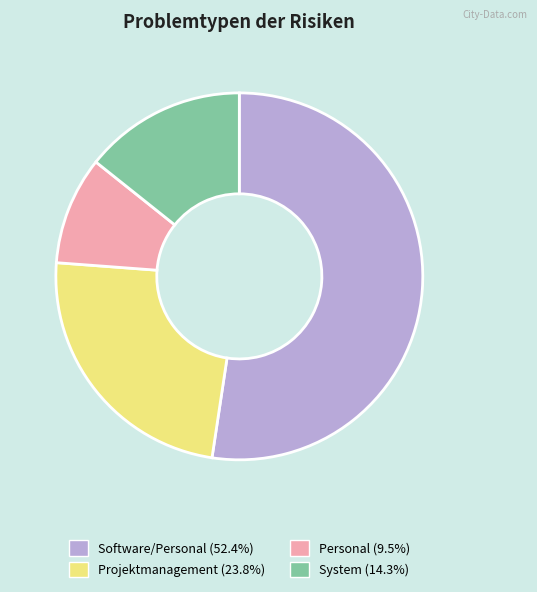

What is the ratio of the value at Projektmanagement (23.8%) to the value at System (14.3%)?

1.7